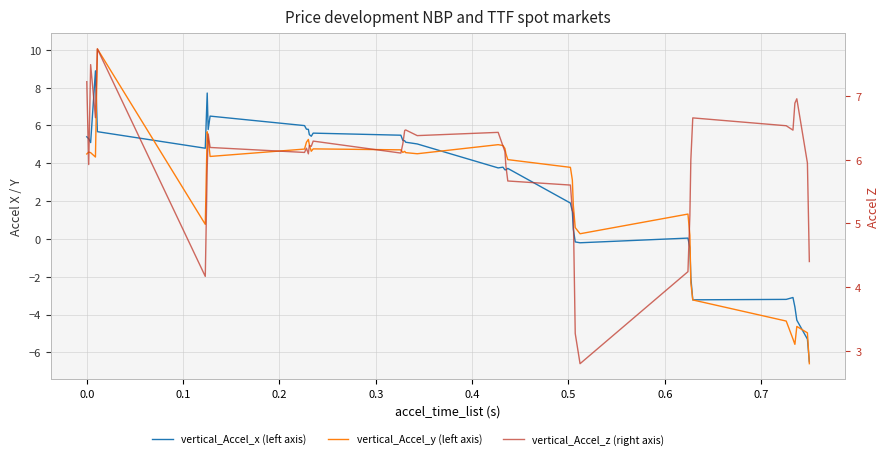

Reading left to right, what are all the values shown in this chart?

vertical_Accel_x (left axis): 5.4	5.3	5.1	8.9	5.7	4.8	7.7	5.8	6.5	6.0	5.8	5.8	5.5	5.4	5.6	5.5	5.2	5.2	5.1	5.0	3.8	3.8	3.7	3.7	3.7	1.9	1.5	0.5	-0.2	-0.2	0.0	-0.5	-2.1	-3.2	-3.2	-3.1	-3.6	-4.3	-5.3	-6.5
vertical_Accel_y (left axis): 4.5	4.6	4.6	4.3	10.0	0.8	5.7	5.3	4.4	4.7	5.1	5.3	5.0	4.6	4.8	4.7	4.6	4.6	4.6	4.5	5.0	4.9	4.8	4.5	4.2	3.8	3.1	1.8	0.6	0.3	1.3	0.2	-2.3	-3.2	-4.3	-5.3	-5.6	-4.6	-5.0	-6.6
vertical_Accel_z (right axis): 7.2	5.9	7.5	6.7	7.7	4.2	5.9	6.4	6.2	6.1	6.2	6.1	6.2	6.2	6.3	6.1	6.2	6.5	6.5	6.4	6.4	6.2	6.1	5.9	5.7	5.6	5.2	5.2	3.3	2.8	4.2	5.1	6.0	6.7	6.5	6.5	6.9	7.0	5.9	4.4